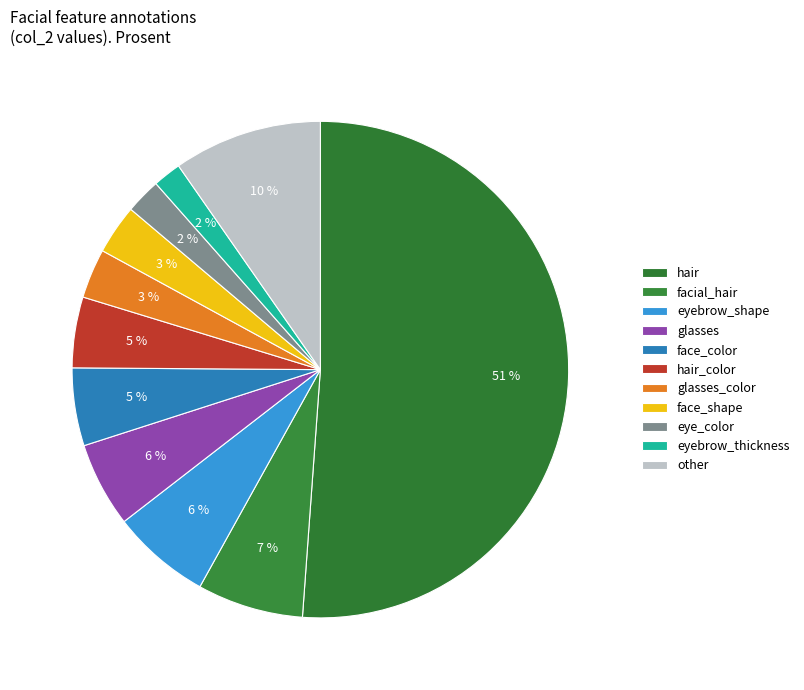

How many segments does this pie chart have?

11